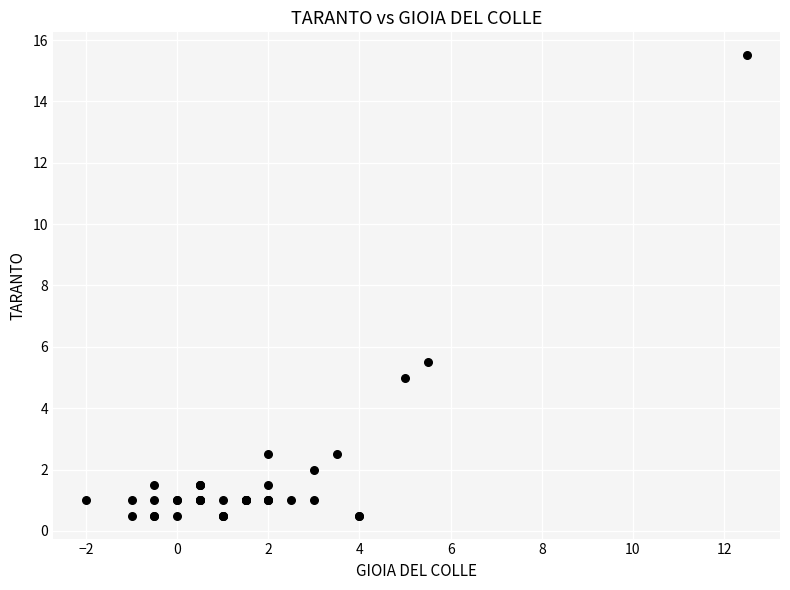

What Y value in the scatter plot is closest to 8?

5.5